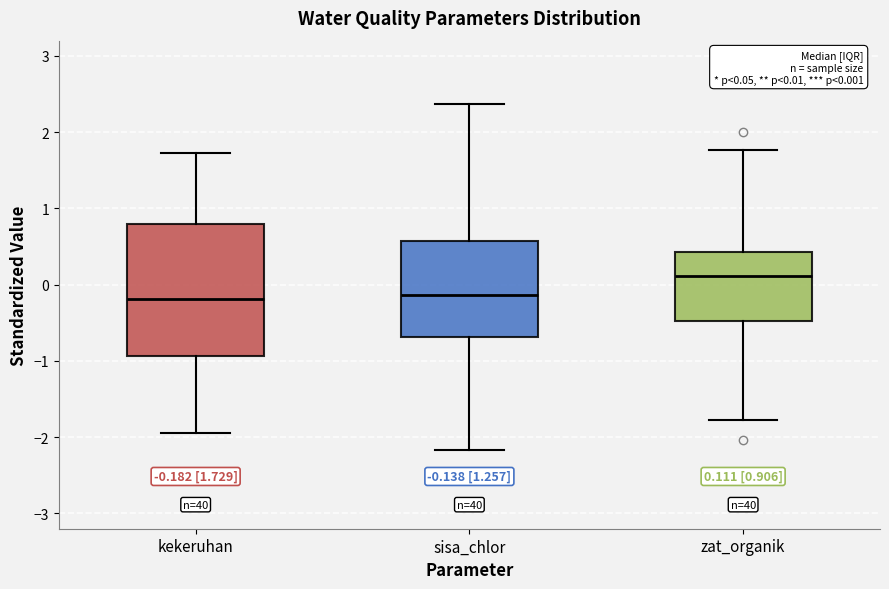

Which box has the highest median line?

zat_organik